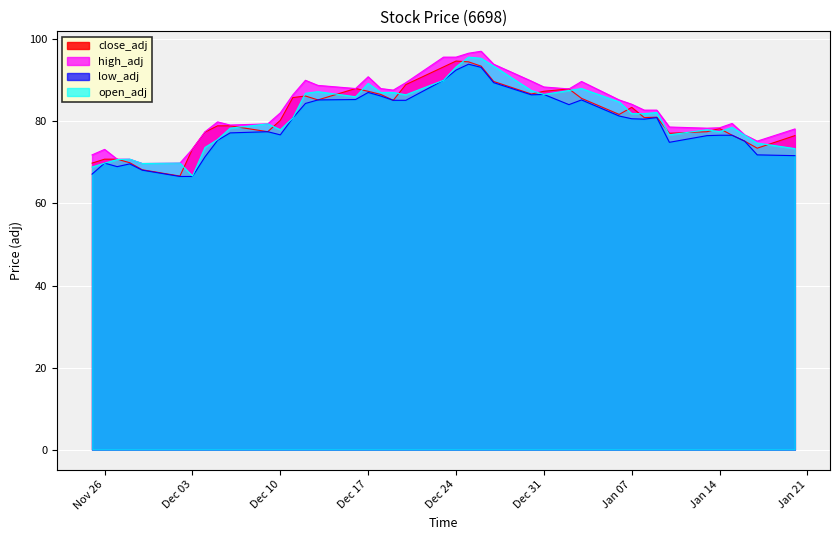

How many data points in close_adj are less than 81?

20